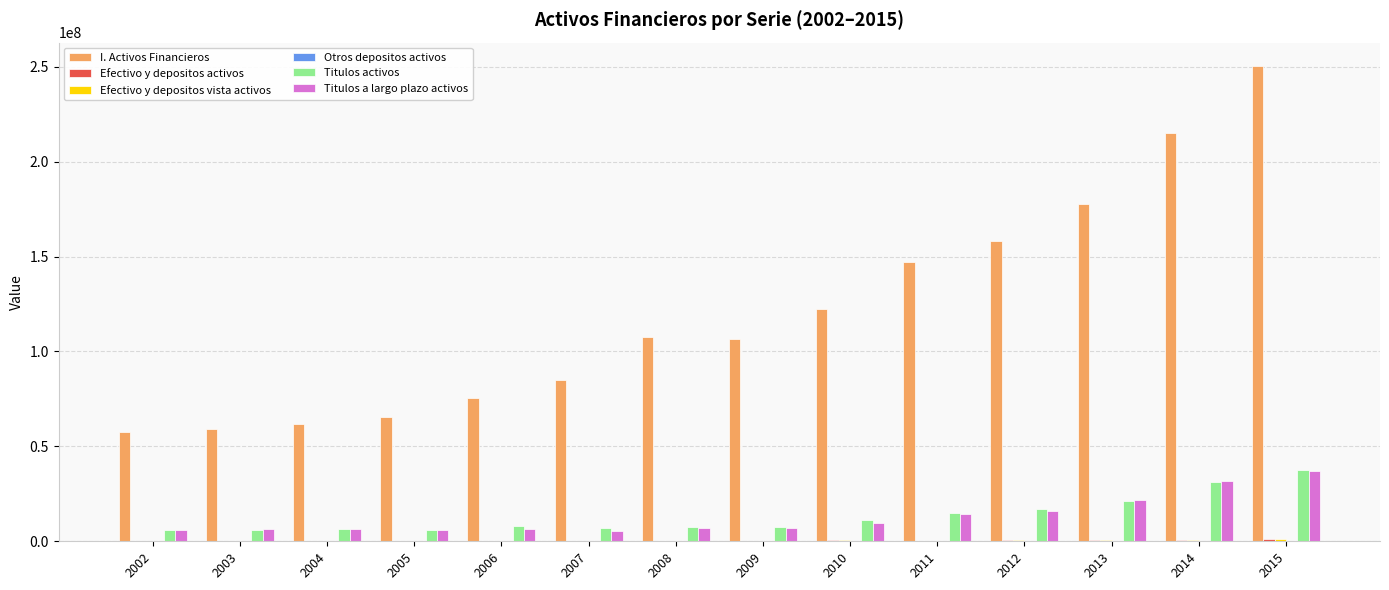

The value of I. Activos Financieros at 2014 is 215258875. True or false?

True